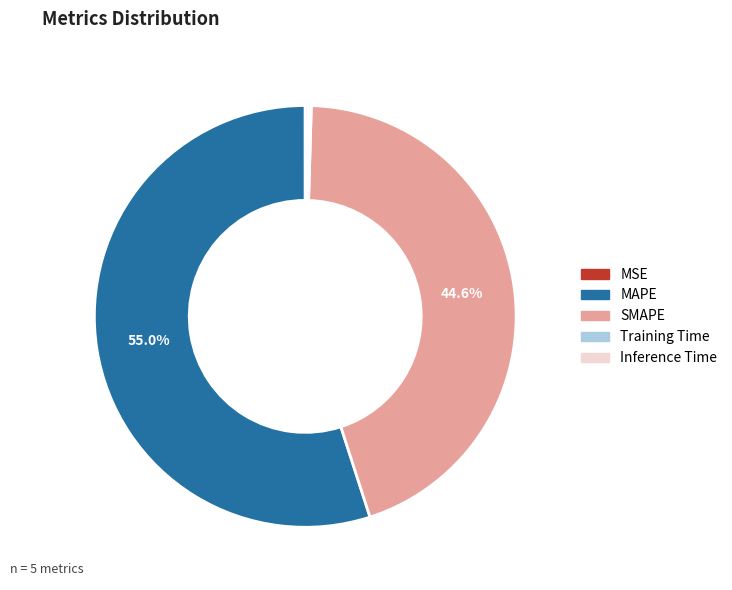

What portion of the pie excludes MAPE?

45.0%